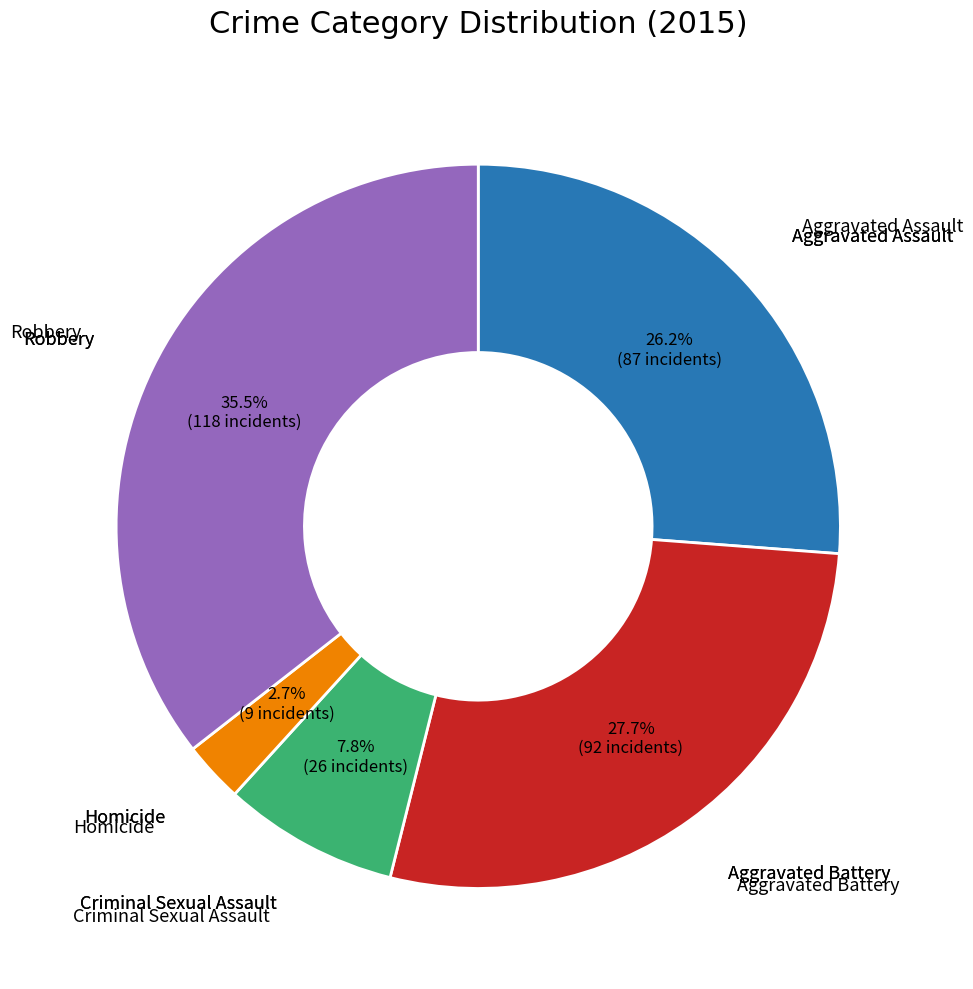

Is there a majority slice in this chart?

No